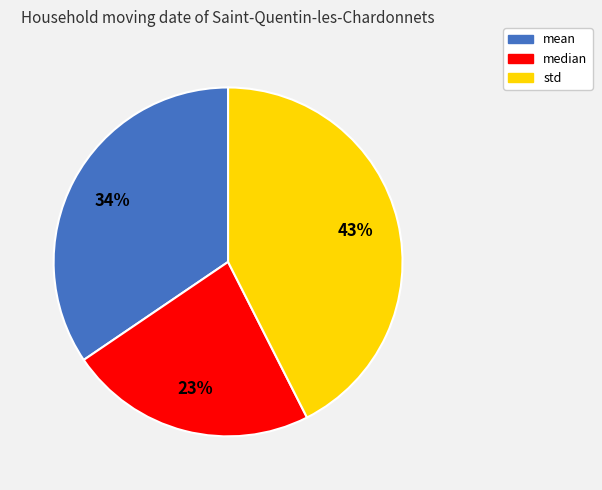

To the nearest percent, what is the average slice percentage?

33%